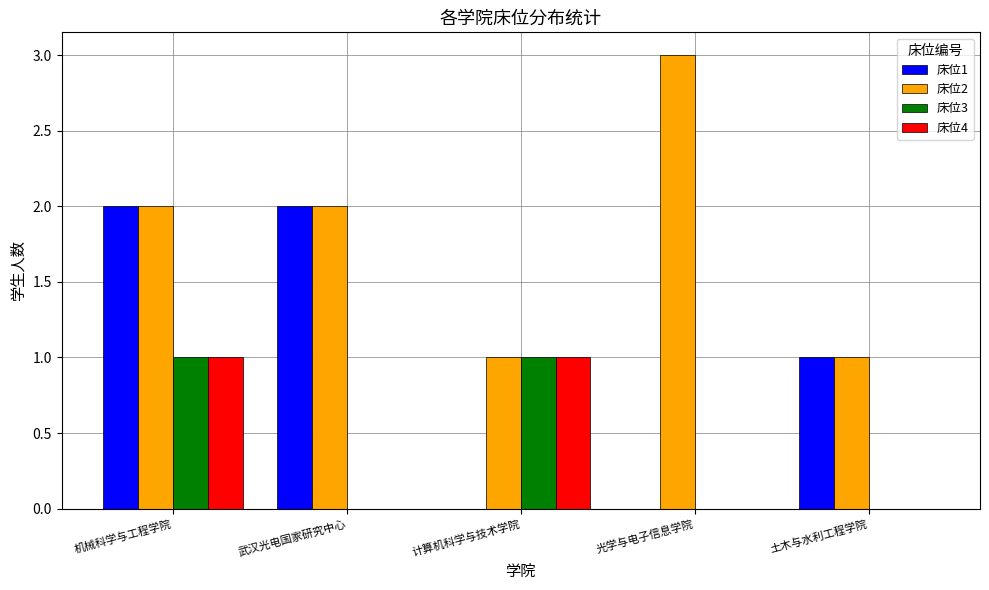

What is the total value across all series at 土木与水利工程学院?

2